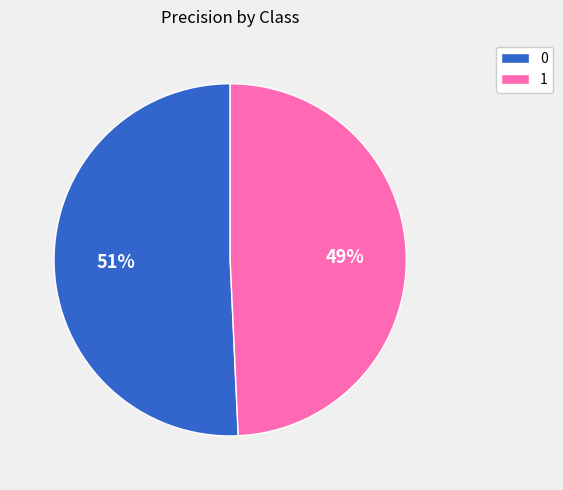

True or false: 0 accounts for 51% of the total.

True